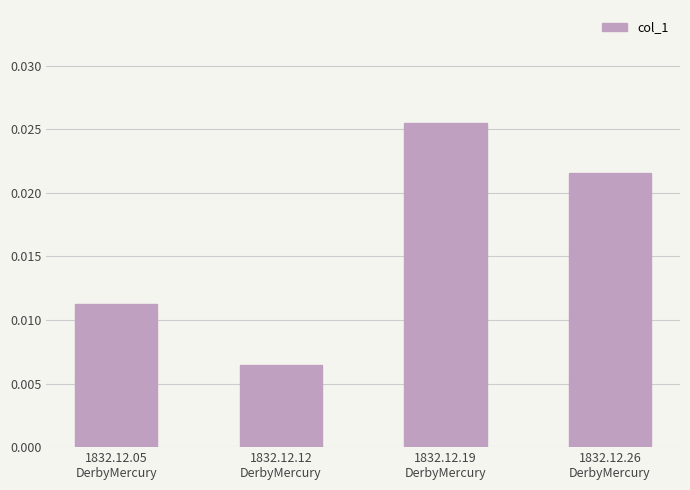

Count the values in the range 0 to 1.

4